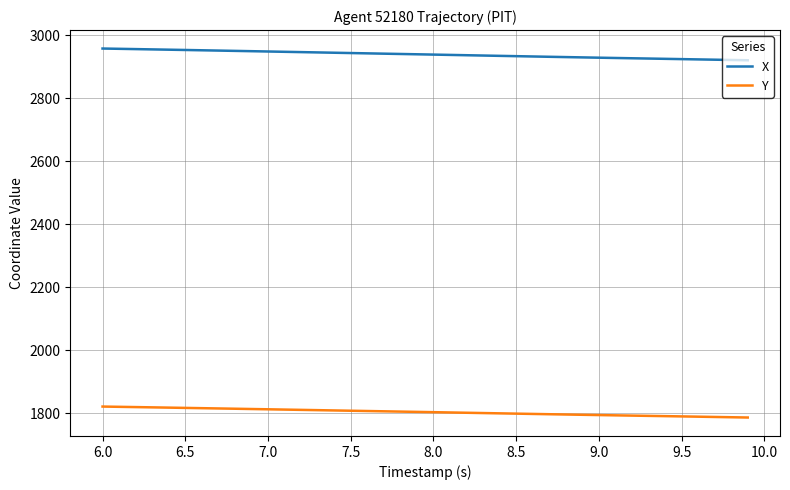

What is the minimum value for Y?

1785.8